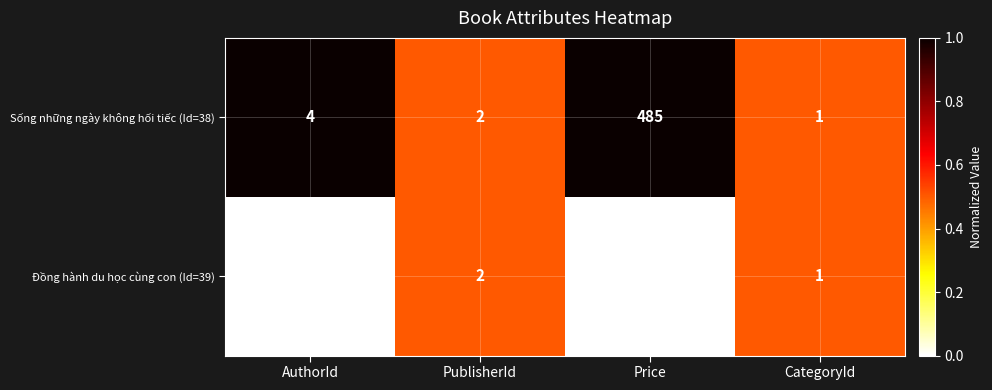

Which category has the highest value in the Đồng hành du học cùng con (Id=39) series?

Price